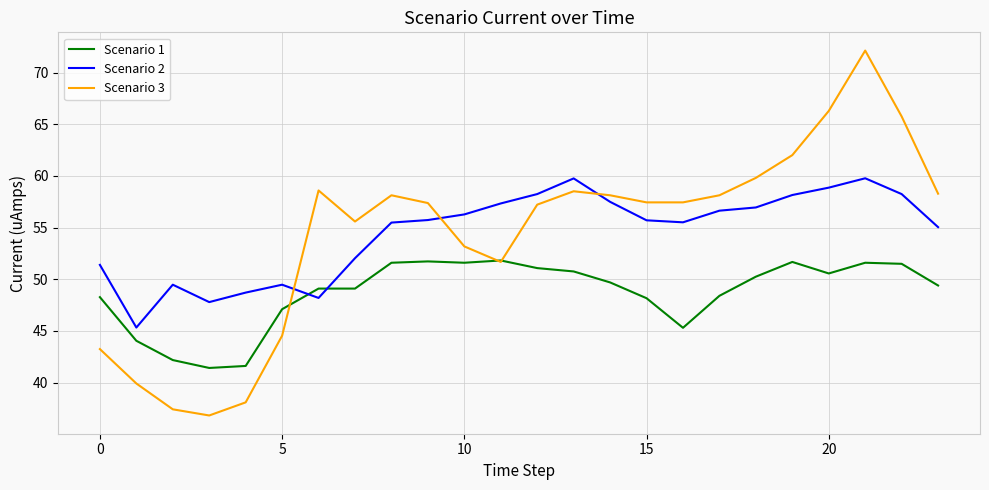

What is the sum of all Scenario 3 values?

1305.8